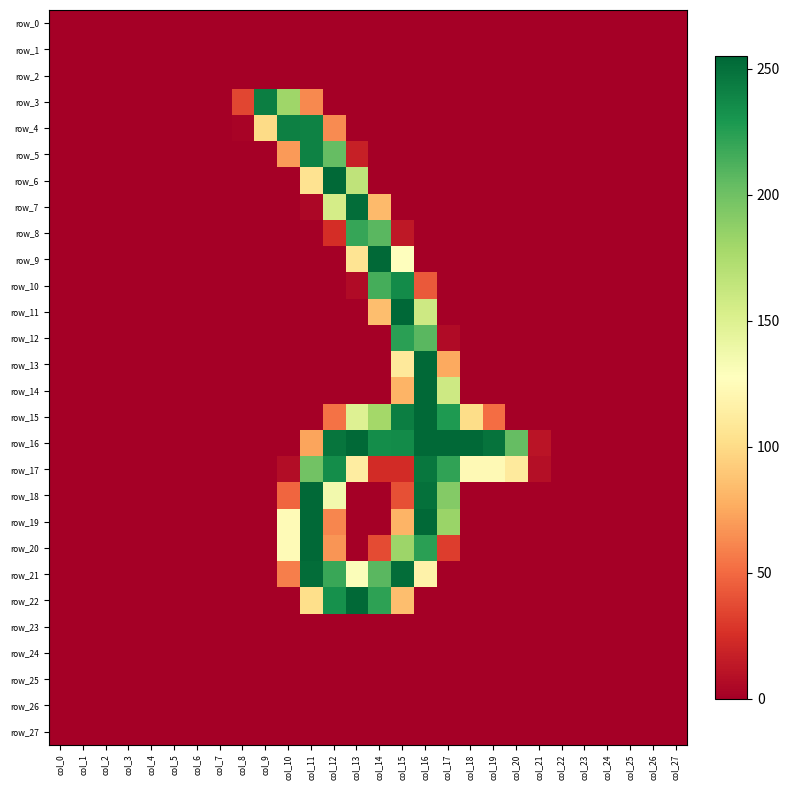

Which category has the lowest value in the row_11 series?

col_0